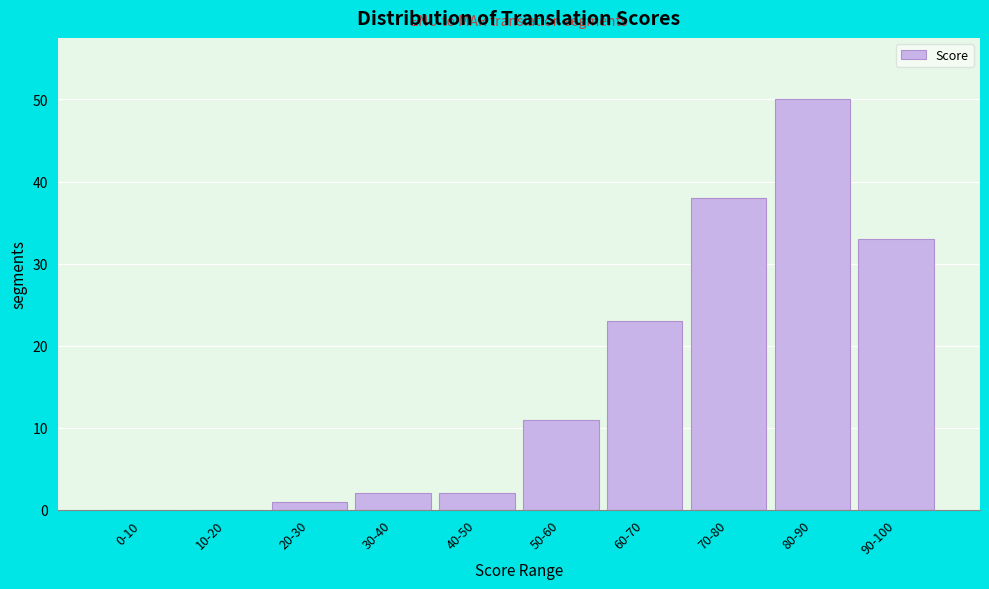

Reading right to left, extract all data points from this chart.

90-100=33	80-90=50	70-80=38	60-70=23	50-60=11	40-50=2	30-40=2	20-30=1	10-20=0	0-10=0